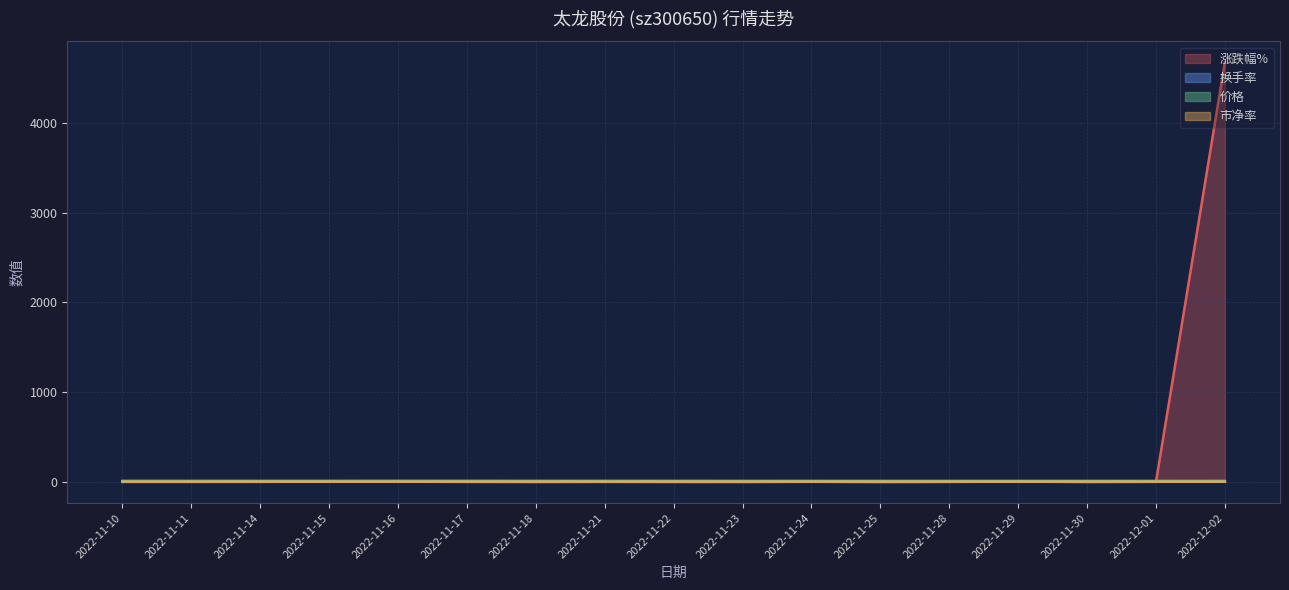

At which category does the chart reach its minimum across all series?

2022-11-25